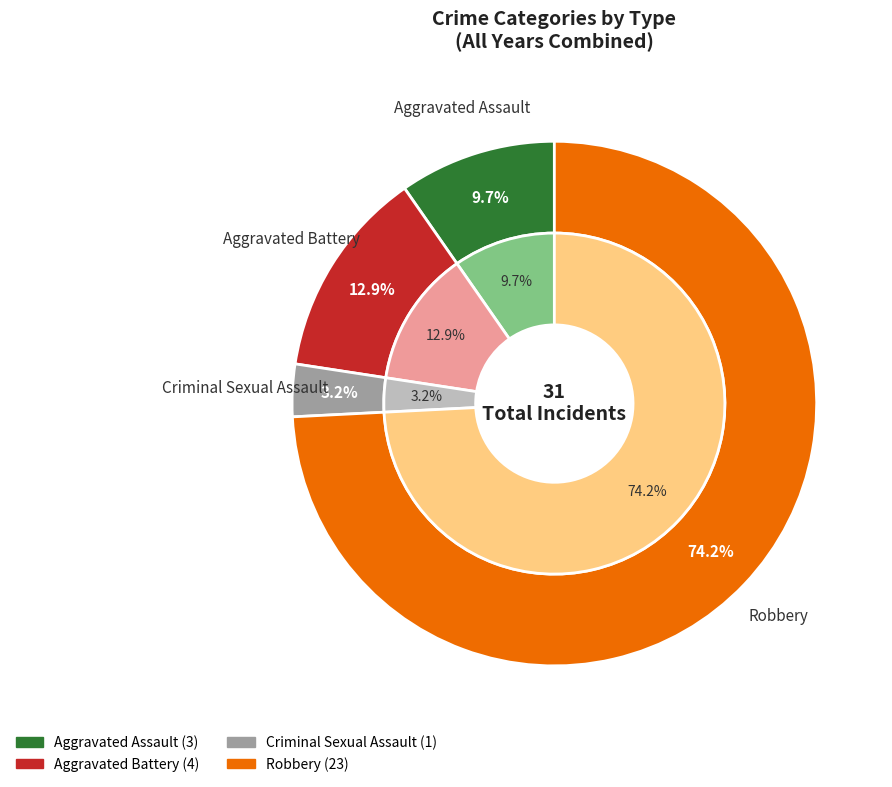

How many segments does this pie chart have?

4